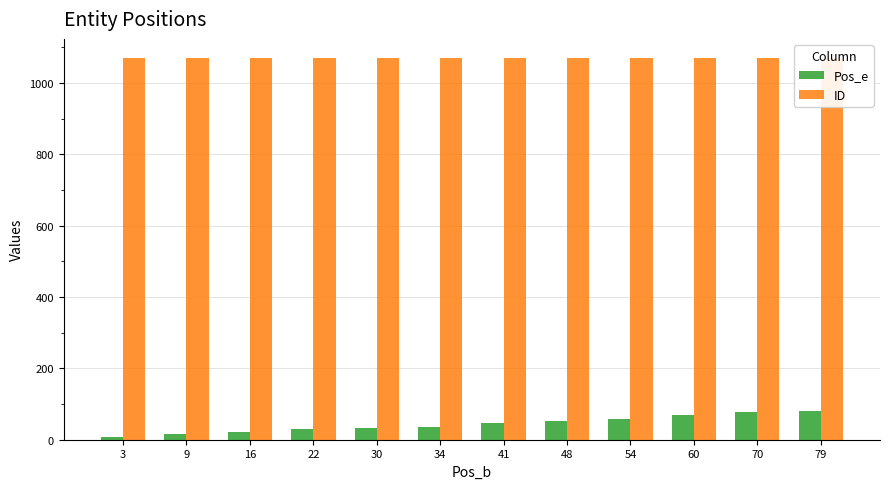

What is the difference between the Pos_e values at 30 and 41?

14